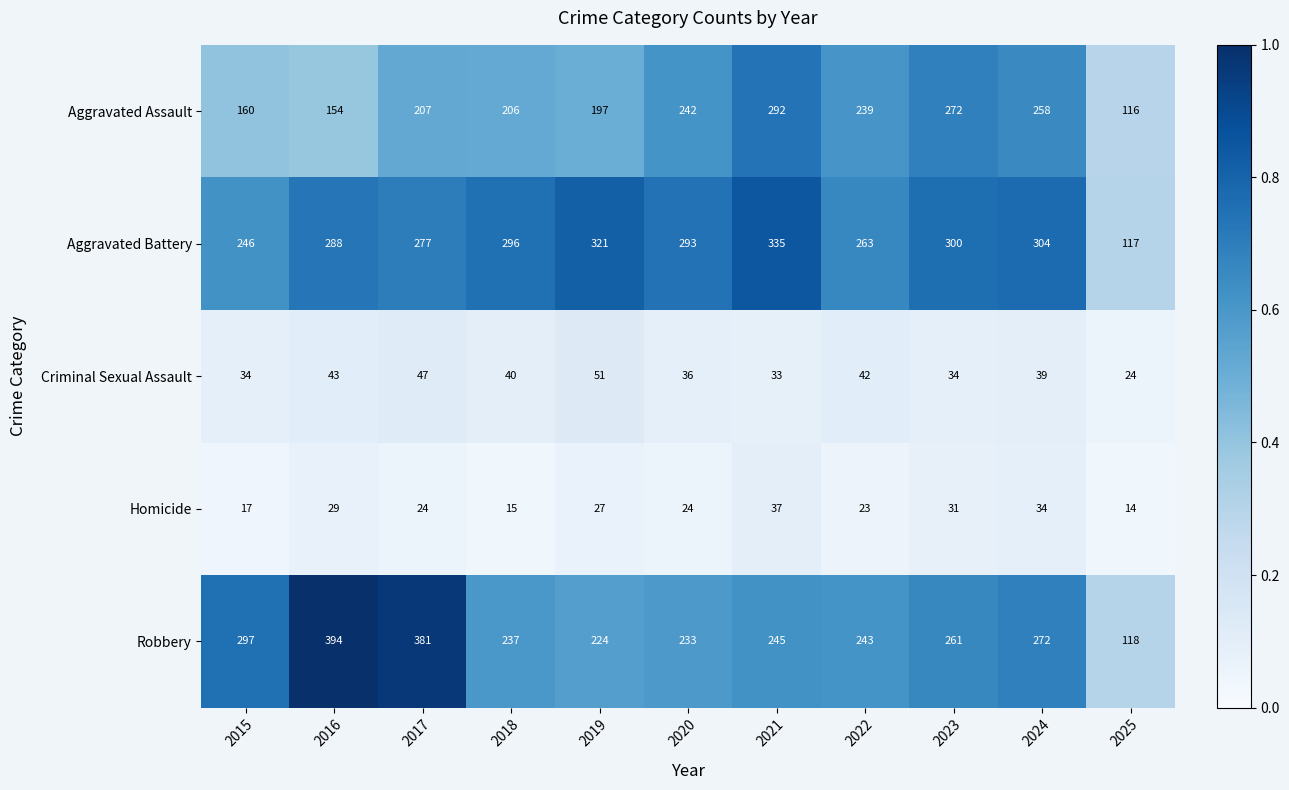

At which label does Aggravated Battery reach its minimum?

2025